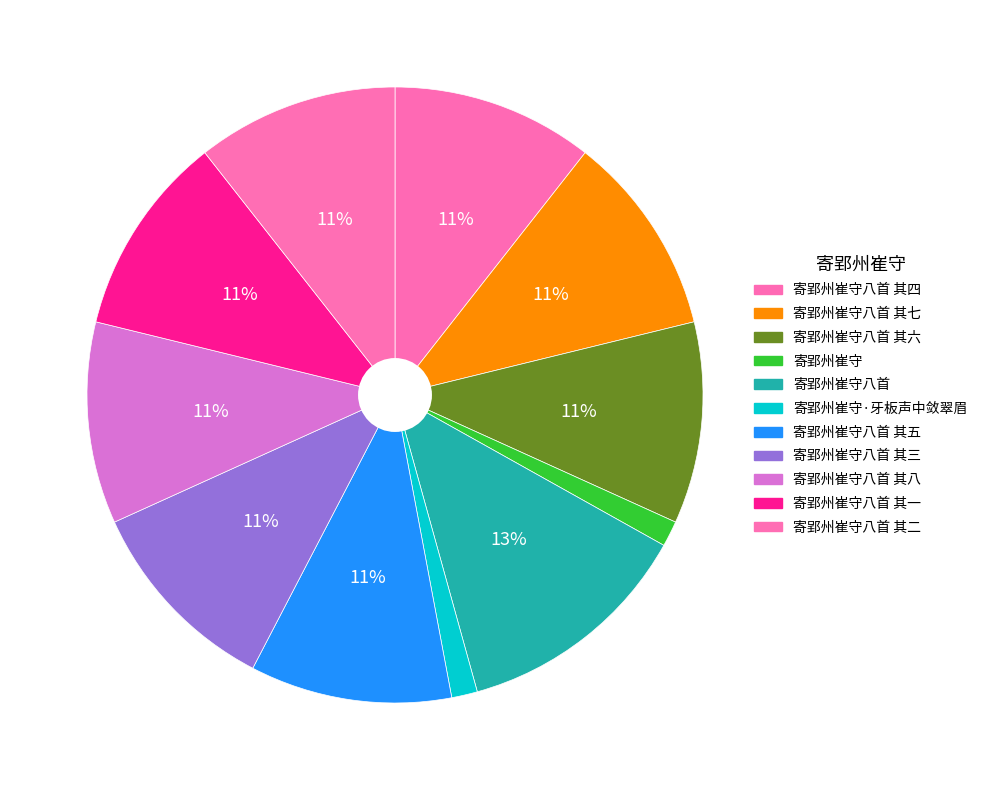

To the nearest percent, what percentage of the pie is 寄郢州崔守八首 其五?

11%